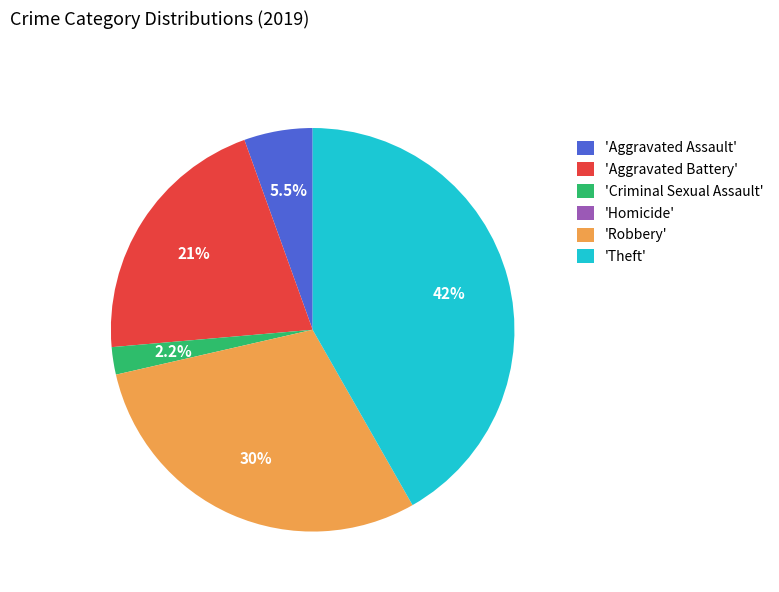

How much of the chart is everything except 'Aggravated Battery'?

79.1%